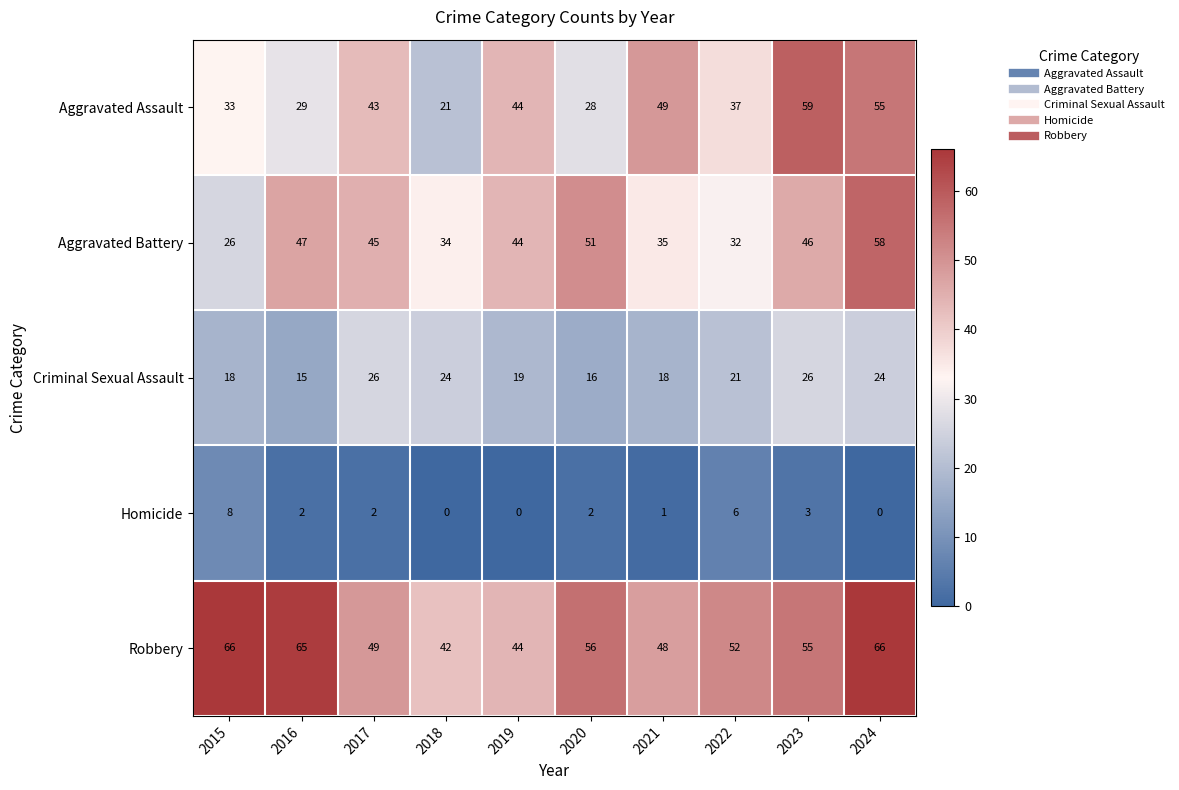

At which label does Aggravated Battery first exceed 45?

2016